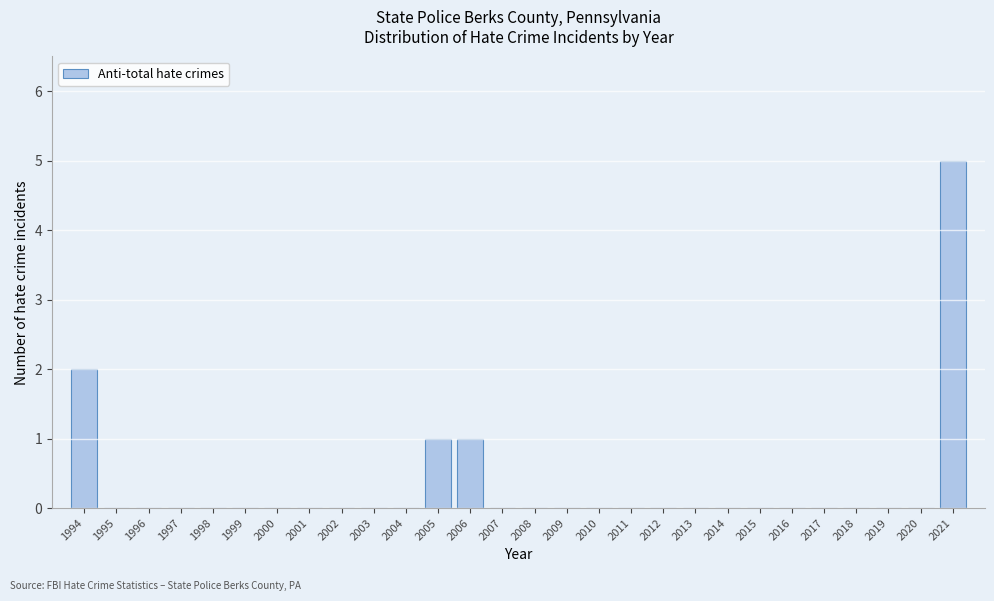

Reading right to left, what are all the values shown in this chart?

2021=5	2020=0	2019=0	2018=0	2017=0	2016=0	2015=0	2014=0	2013=0	2012=0	2011=0	2010=0	2009=0	2008=0	2007=0	2006=1	2005=1	2004=0	2003=0	2002=0	2001=0	2000=0	1999=0	1998=0	1997=0	1996=0	1995=0	1994=2